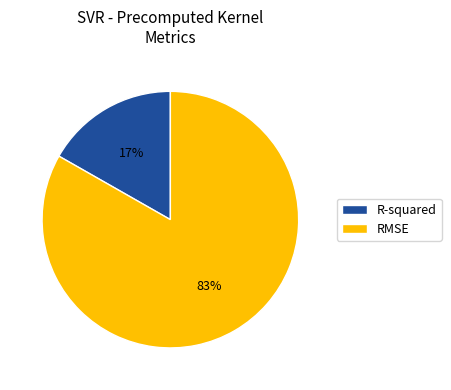

Is the sum of RMSE and R-squared greater than half?

Yes